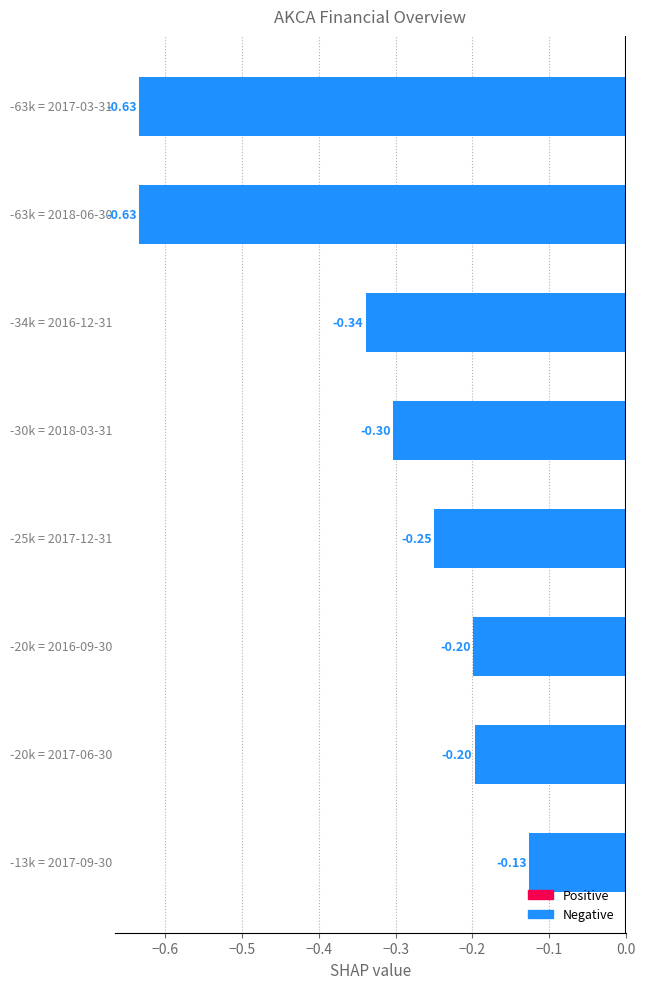

What is the difference between the maximum and minimum values?

0.5